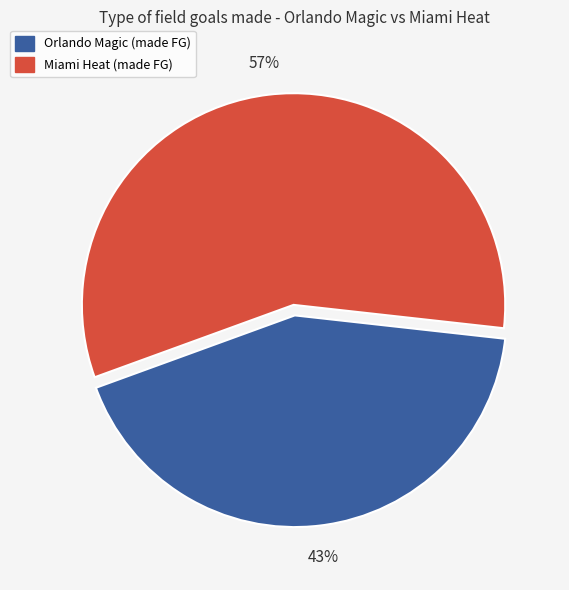

Is there a majority slice in this chart?

Yes